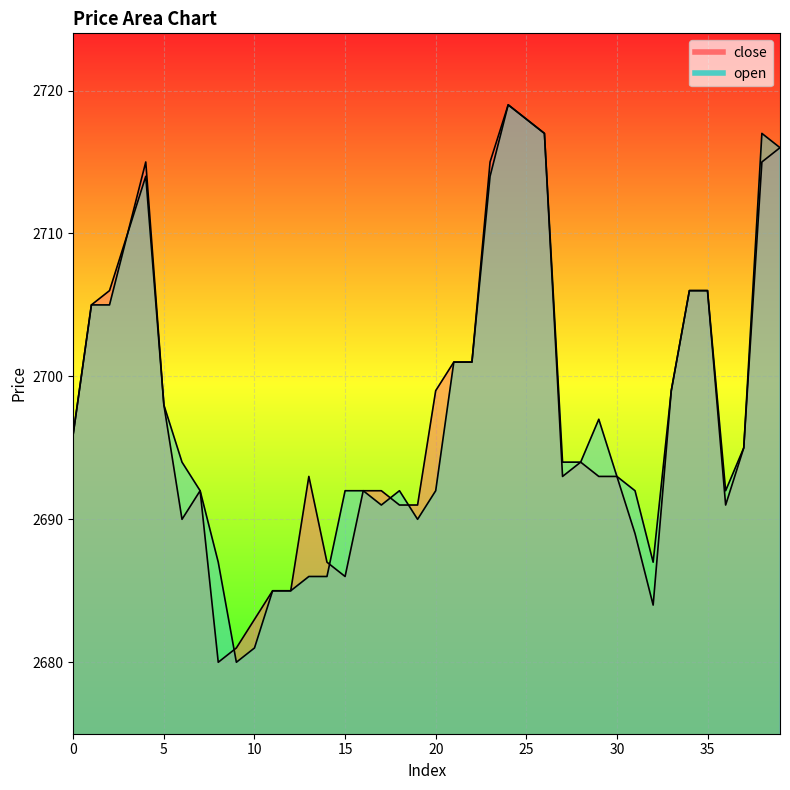

In close, how many points are higher than both neighbors (excluding endpoints)?

5